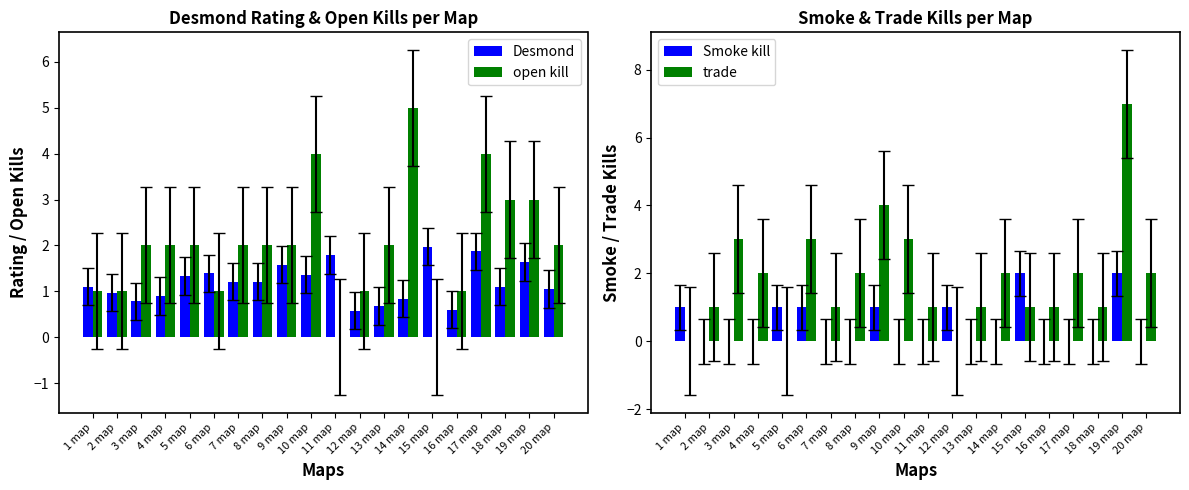

Count the number of categories in the chart.

20